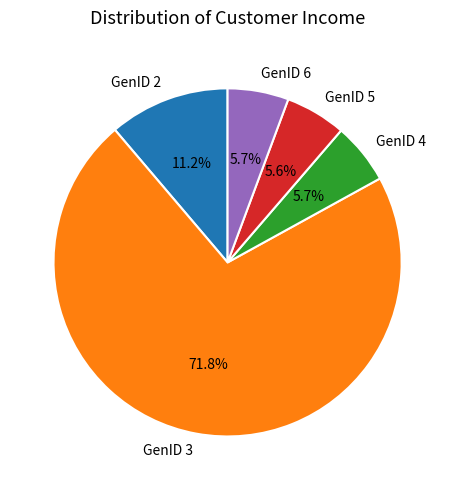

Which slice is the largest?

GenID 3